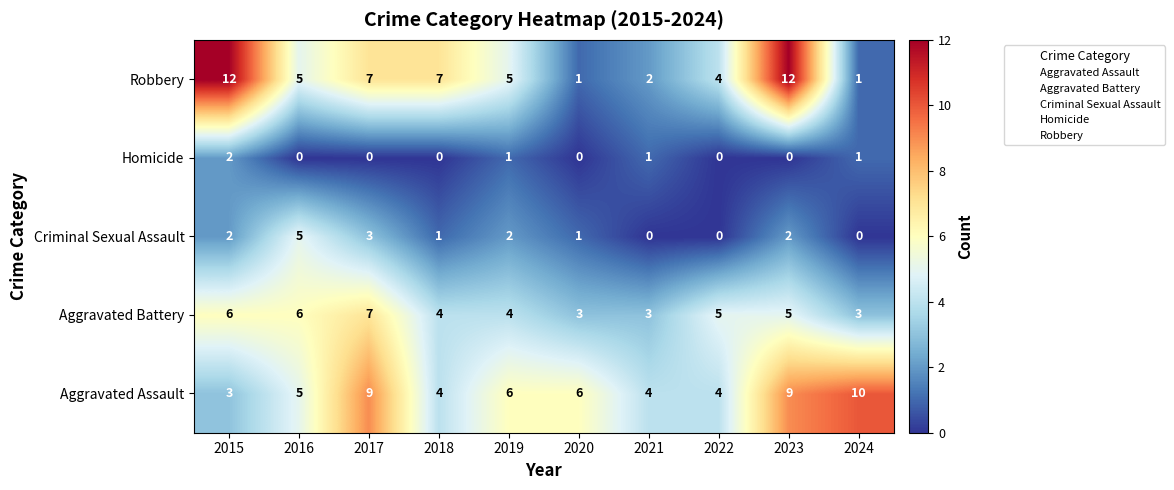

What is the difference between the second highest and minimum values in the Aggravated Battery series?

3